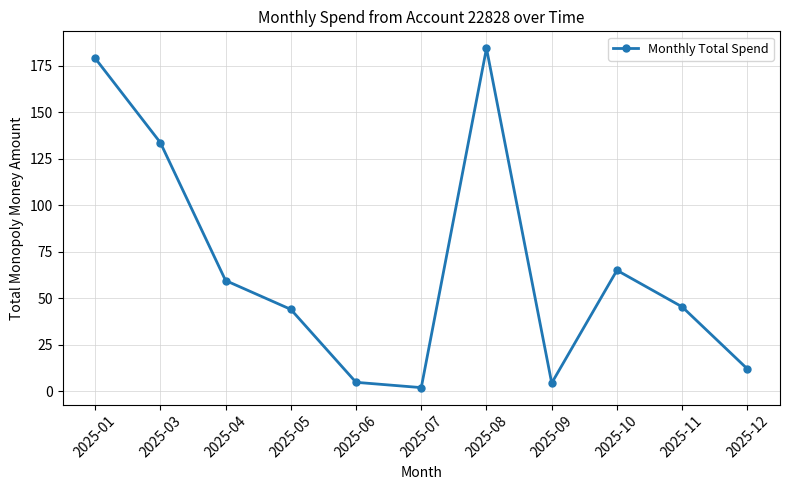

How many series are shown in this chart?

1